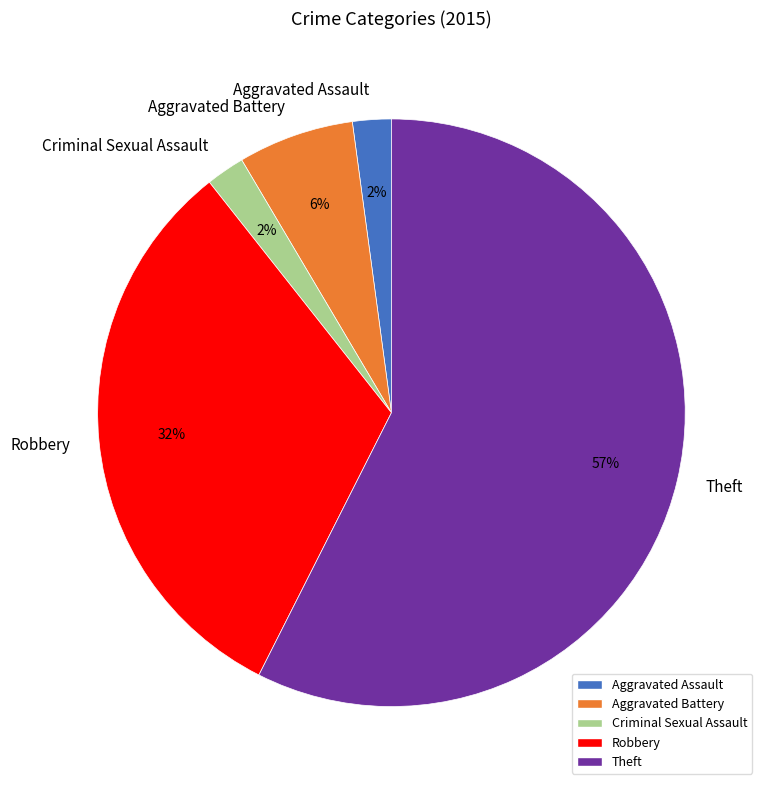

Between Aggravated Battery and Aggravated Assault, which is larger?

Aggravated Battery